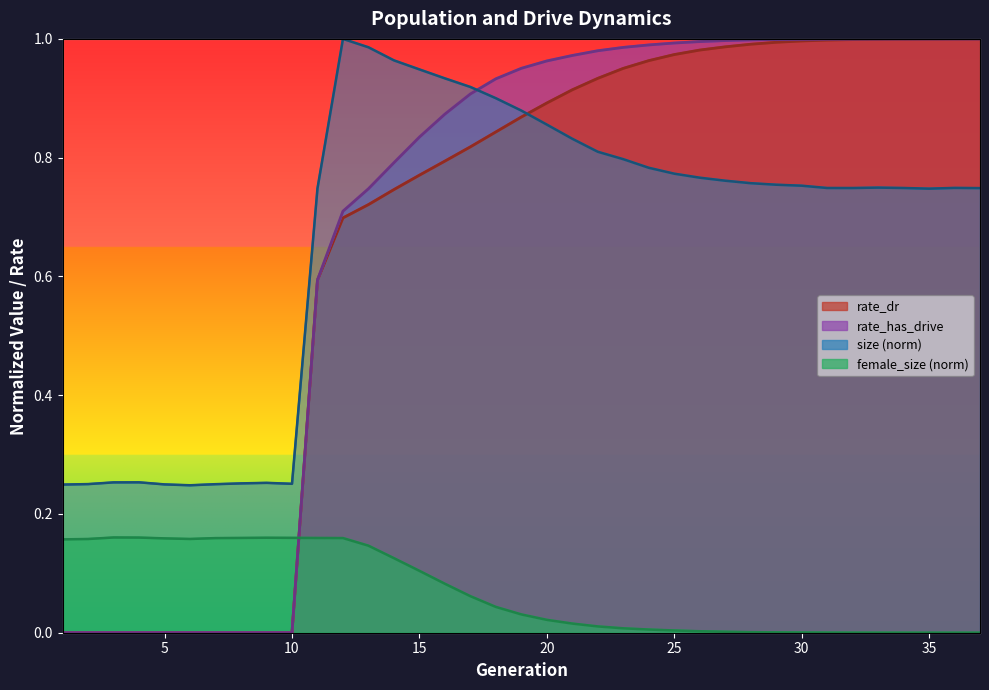

At which category is the sum across all series the highest?

30